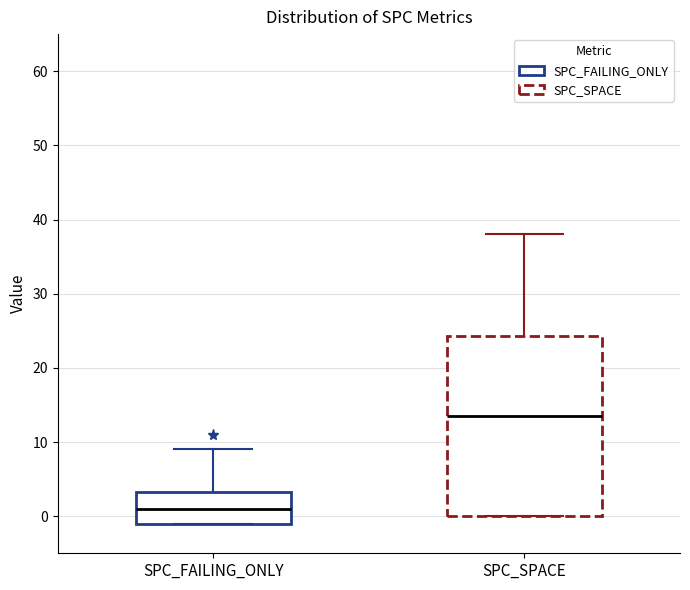

Which box has the highest median line?

SPC_SPACE